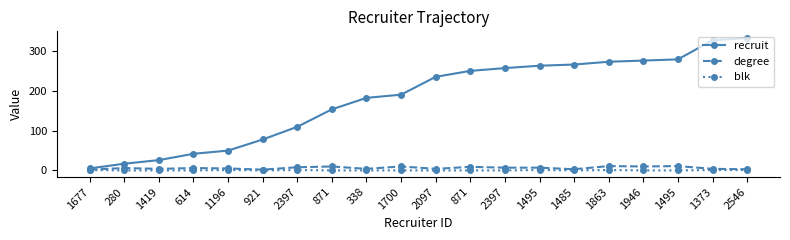

Rank the series by their maximum value, from highest to lowest.

recruit, degree, blk